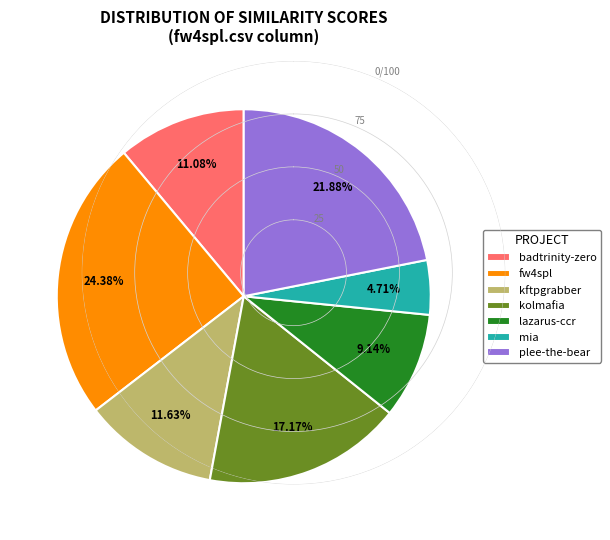

Which has a higher value, plee-the-bear or badtrinity-zero?

plee-the-bear